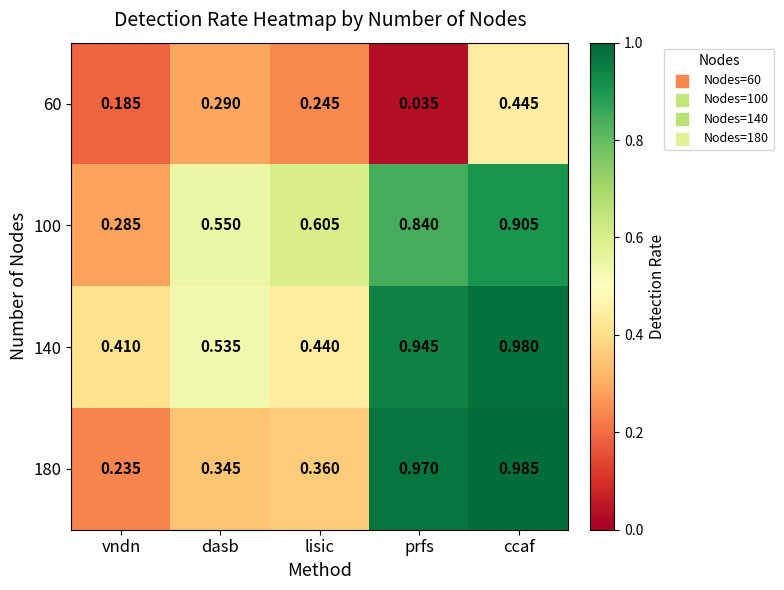

How many data points does each series have?

5